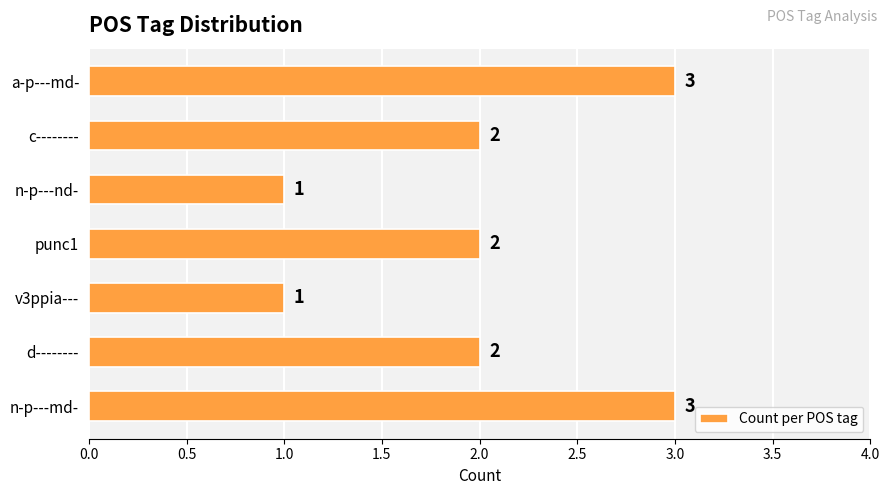

What is the average value?

2